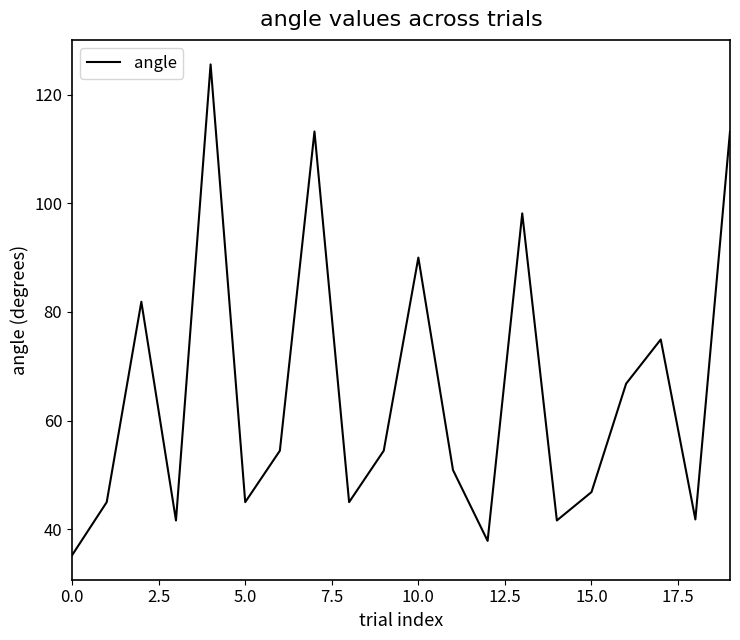

True or false: there are more than 0 points higher than both neighbors.

True